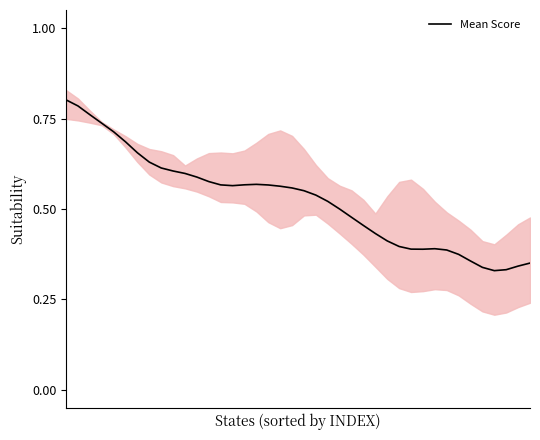

What is the value of the 35th point from the left?

0.4